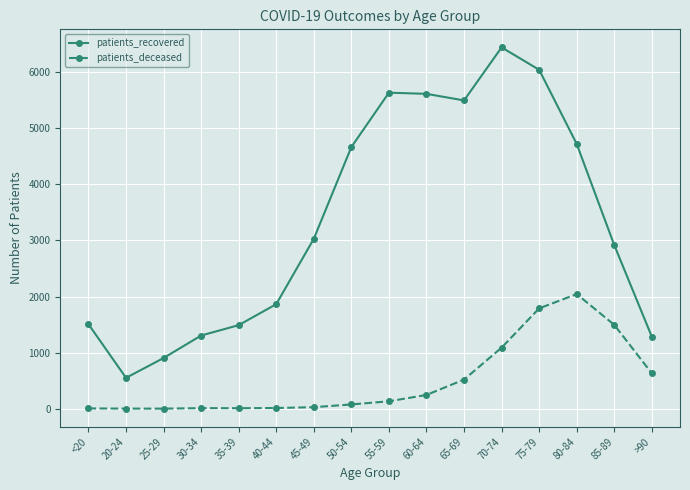

What is the label of the 4th point from the right?

75-79